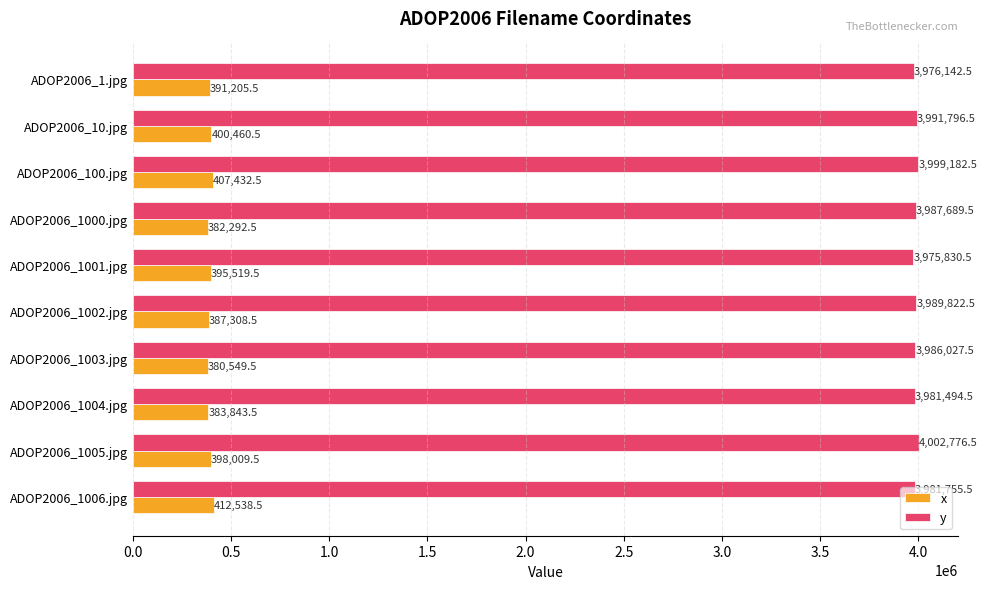

Is it true that y equals 3981494.5 at ADOP2006_1004.jpg?

True